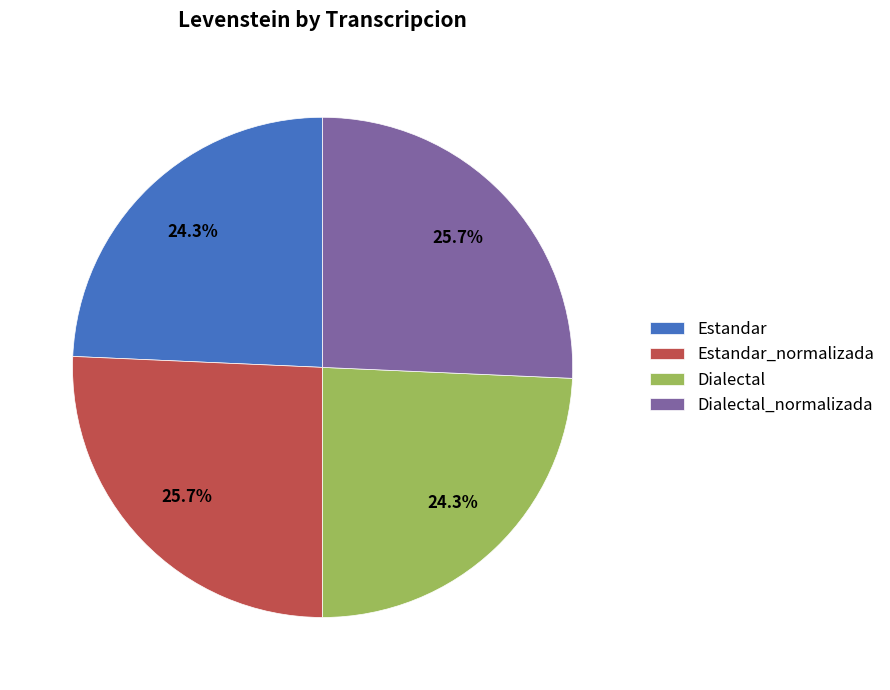

Does any single category account for the majority?

No